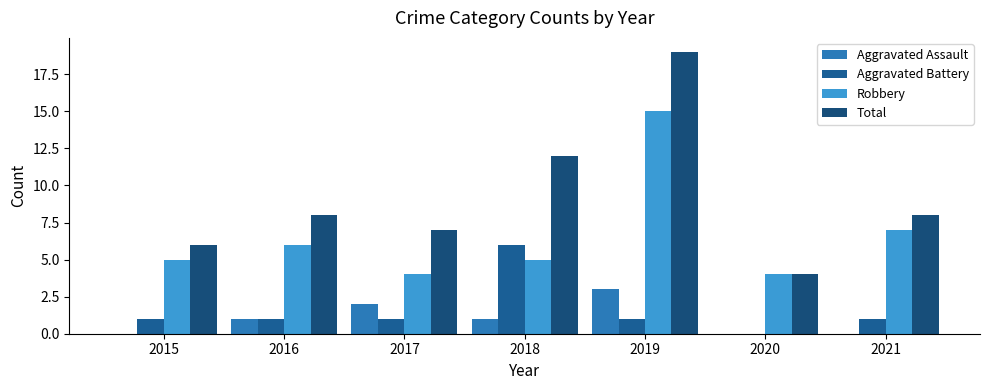

What value does the Robbery series have at 2021, to the nearest 10?

10